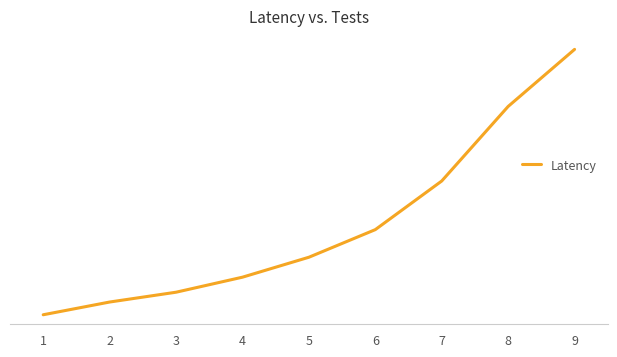

Reading right to left, what are all the values shown in this chart?

9=1742	8=1370	7=884	6=567	5=387	4=257	3=159	2=95	1=12